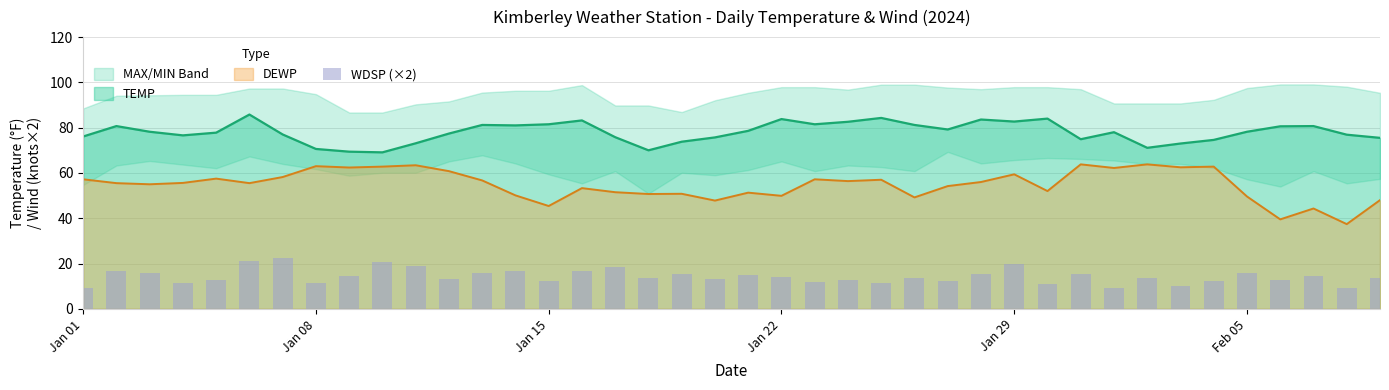

What is the minimum value for DEWP?

37.4